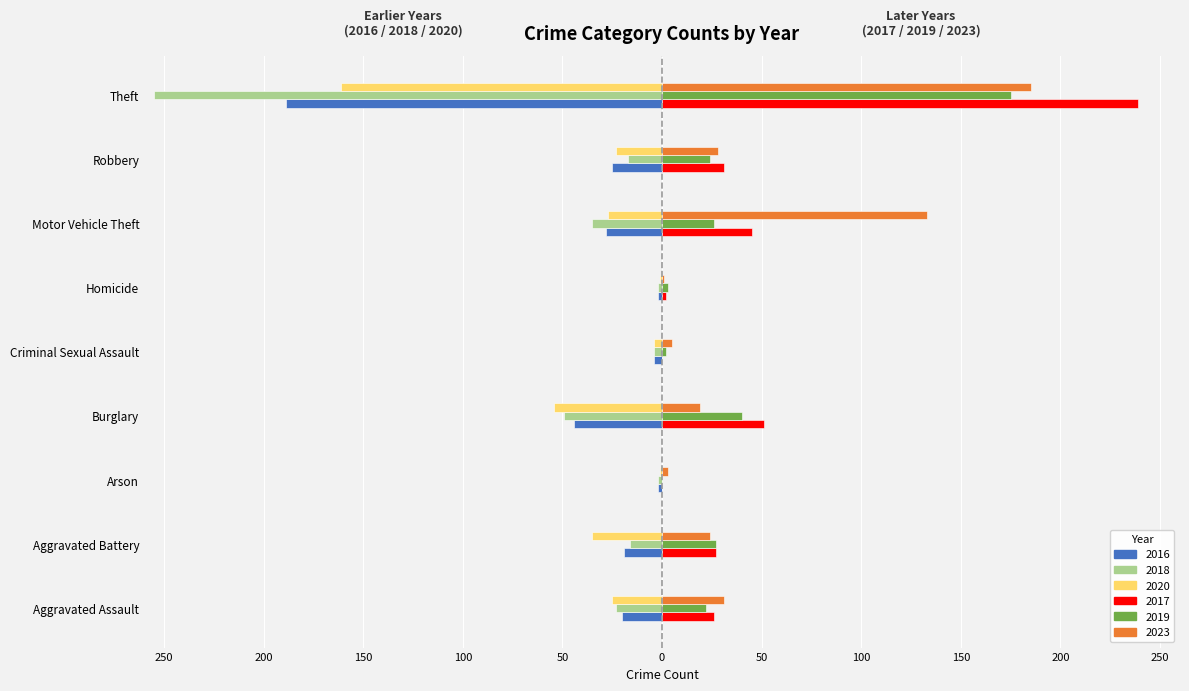

Rank the categories by 2020 value from highest to lowest.

Arson, Homicide, Criminal Sexual Assault, Robbery, Aggravated Assault, Motor Vehicle Theft, Aggravated Battery, Burglary, Theft